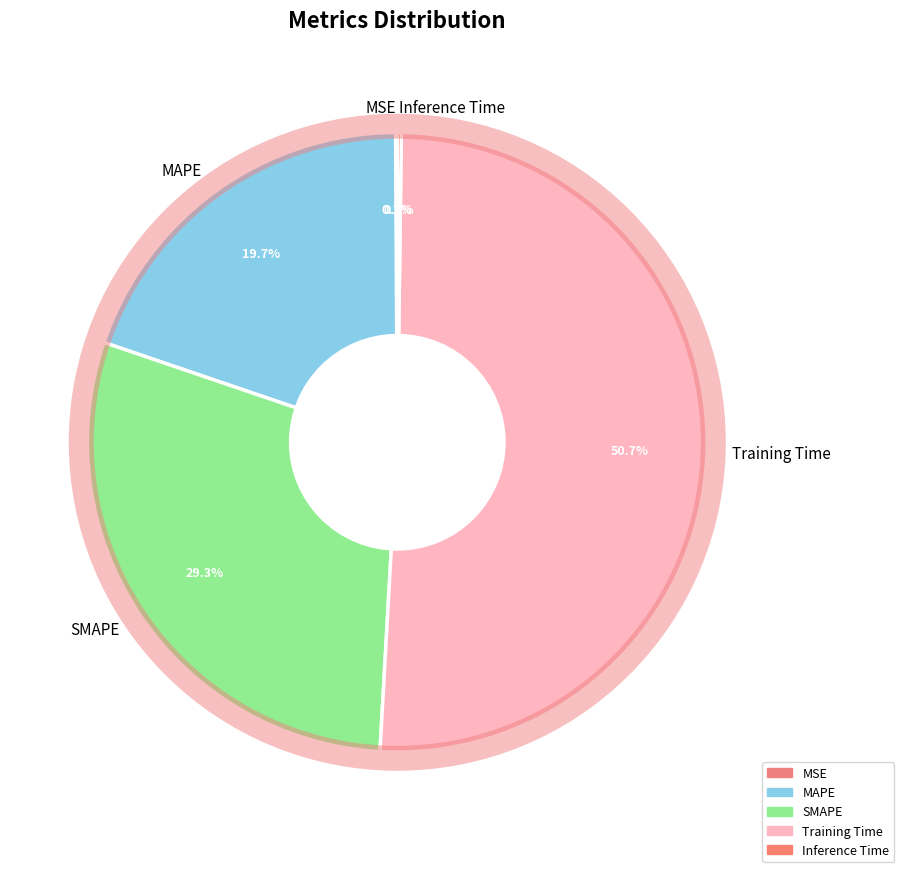

To the nearest percent, what is the average slice percentage?

20%